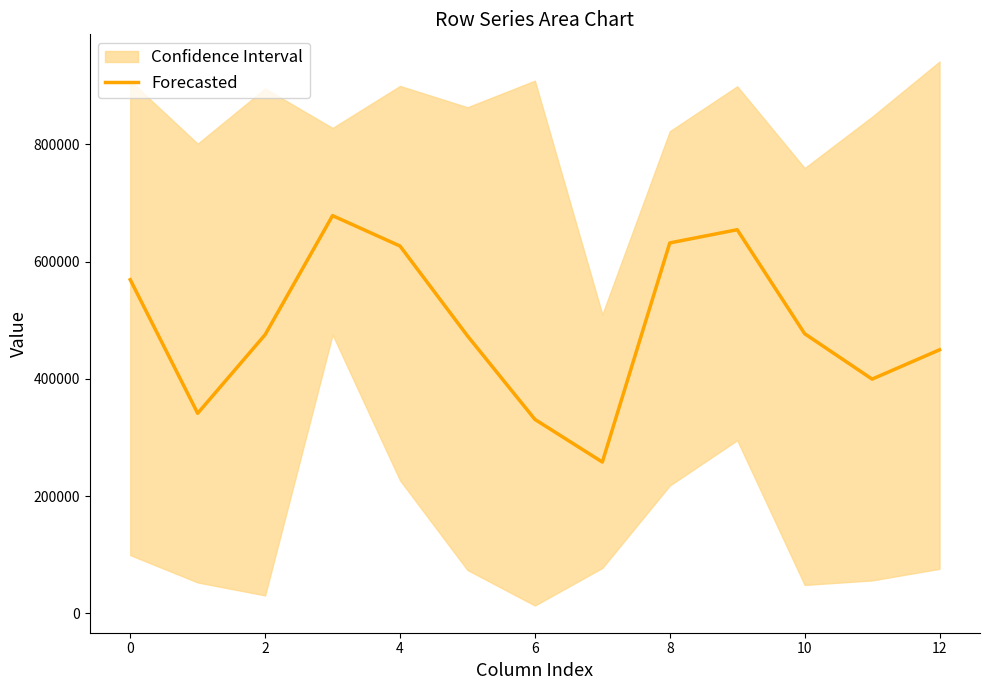

What is the highest value of the Forecasted series?

678276.3